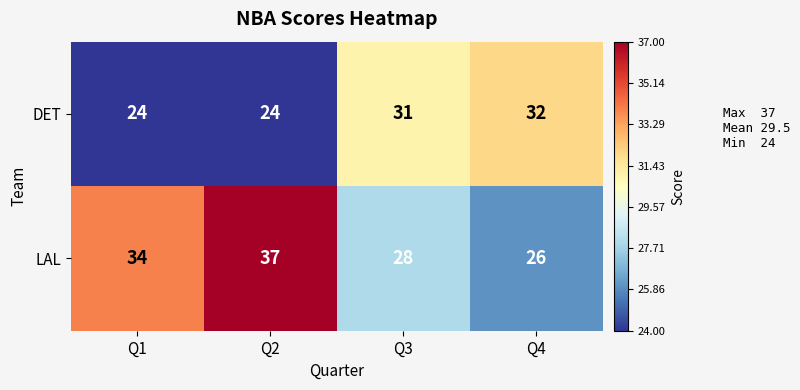

The LAL series shows 26 at Q4. True or false?

True